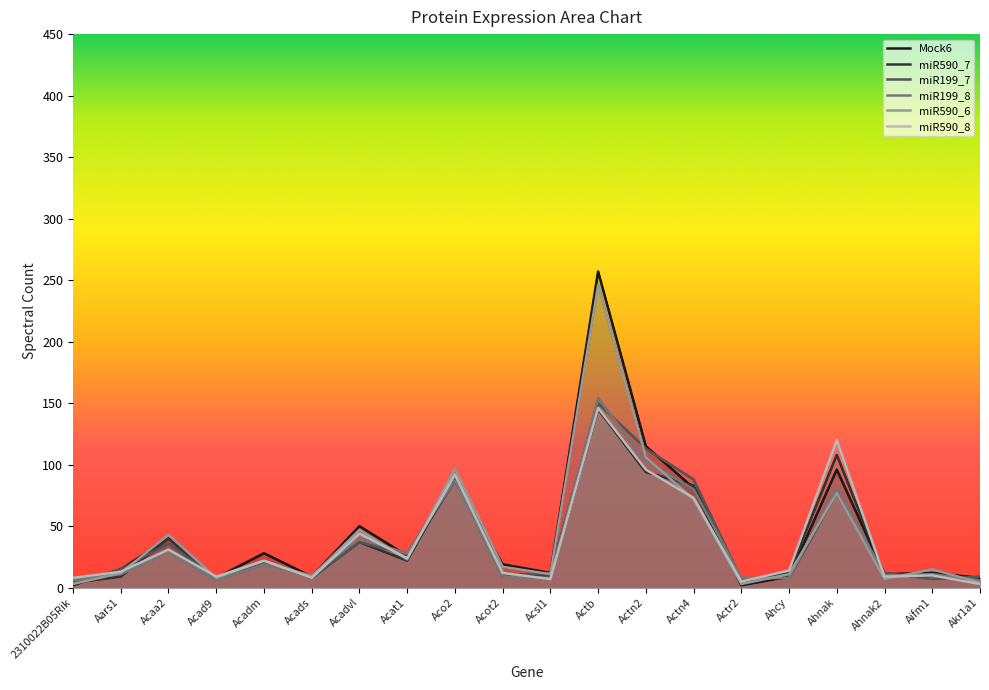

True or false: miR199_7 has a value of 26 at Acadvl.

False